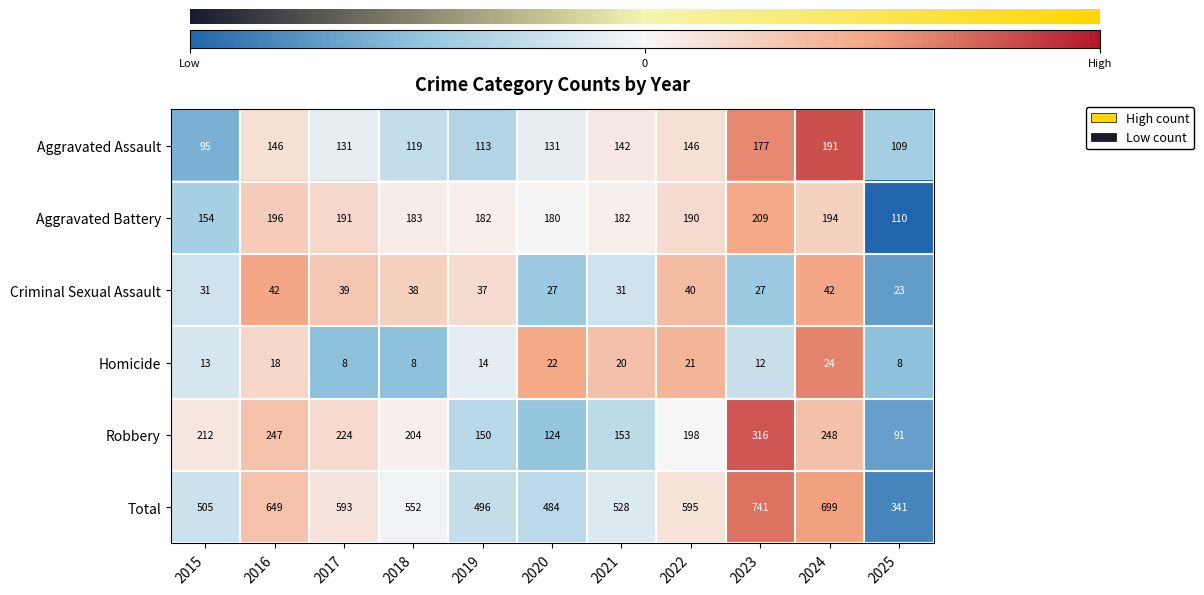

Rank the series by their maximum value, from highest to lowest.

Total, Robbery, Aggravated Battery, Aggravated Assault, Criminal Sexual Assault, Homicide